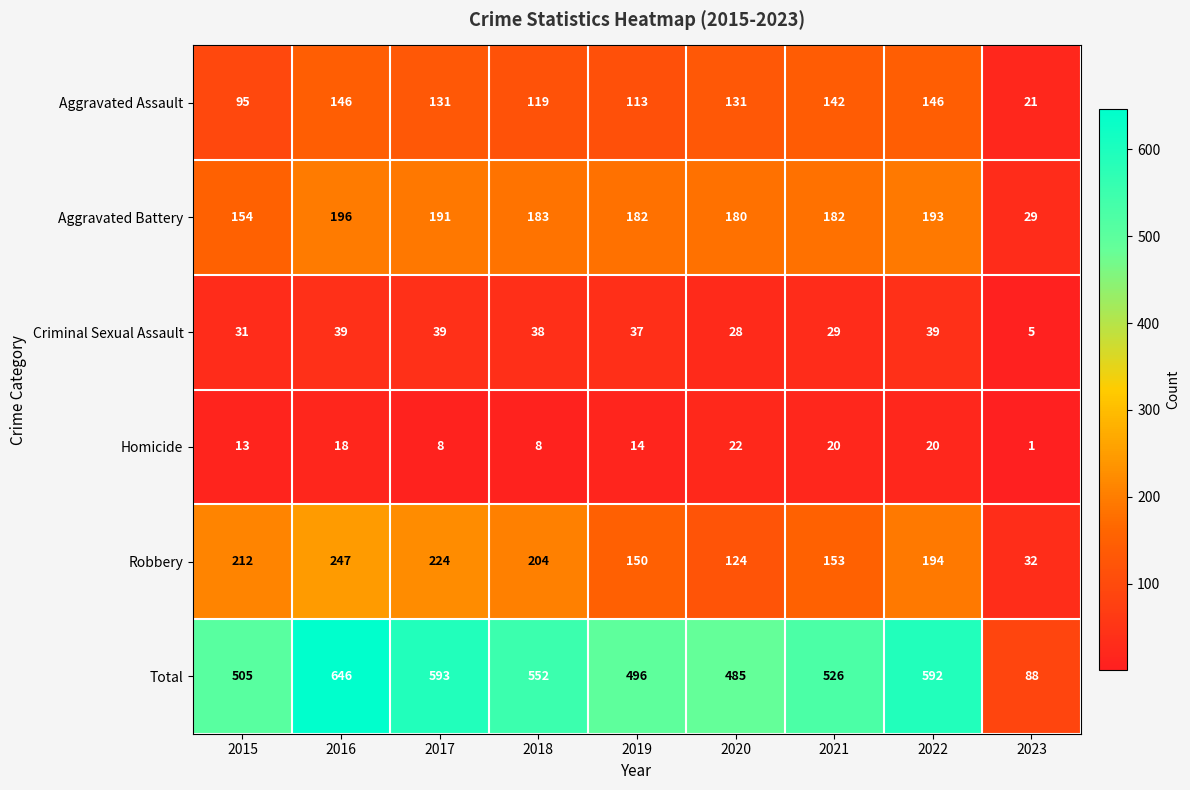

How many series are shown in this chart?

6